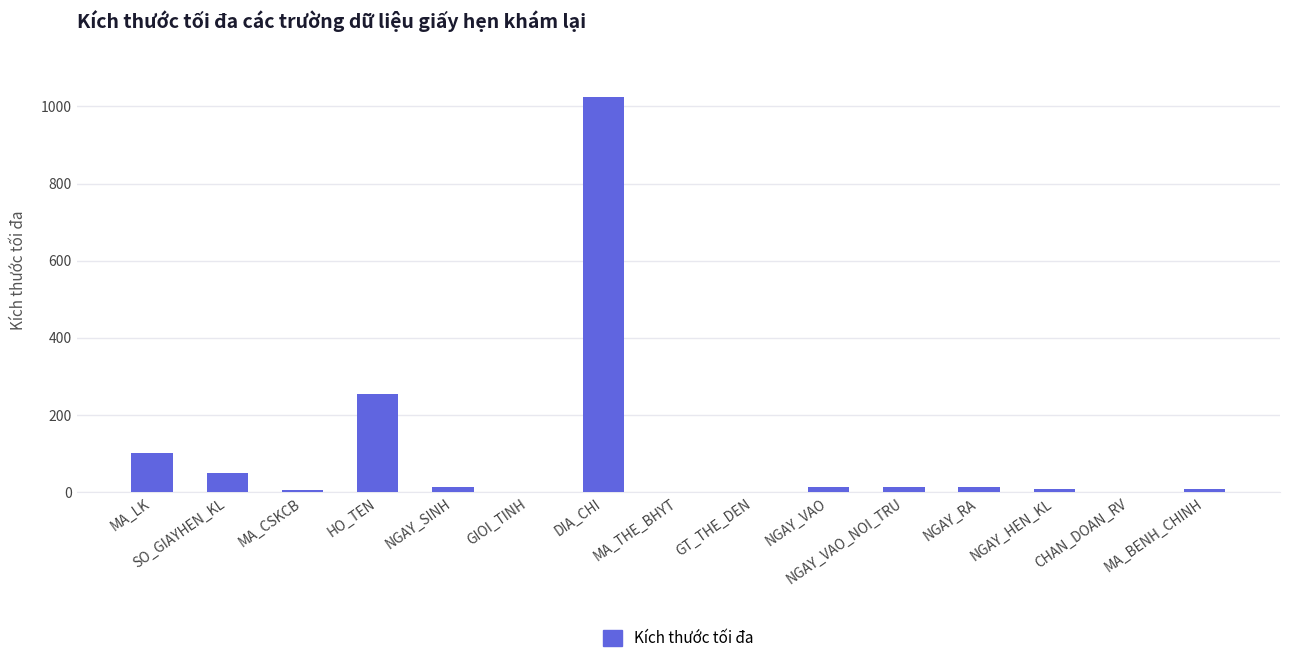

How many distinct data groups are displayed?

1